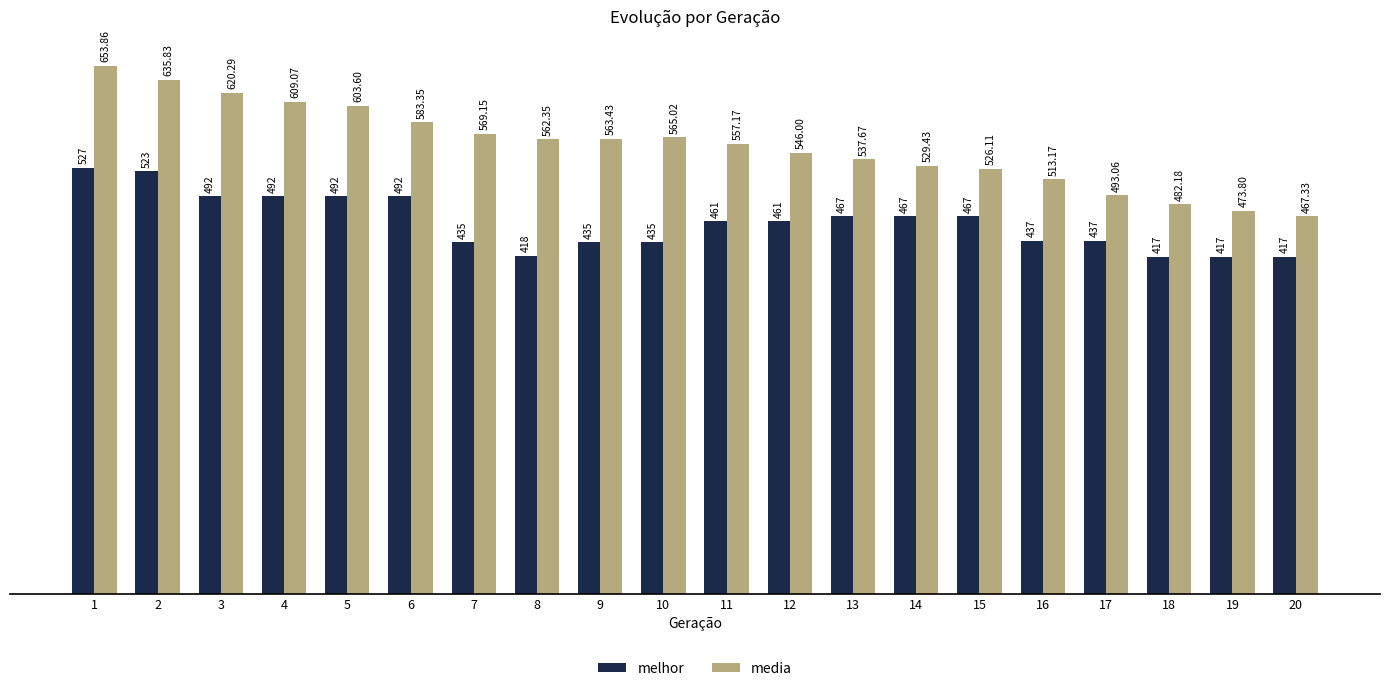

What value does the media series have at 17?

493.1